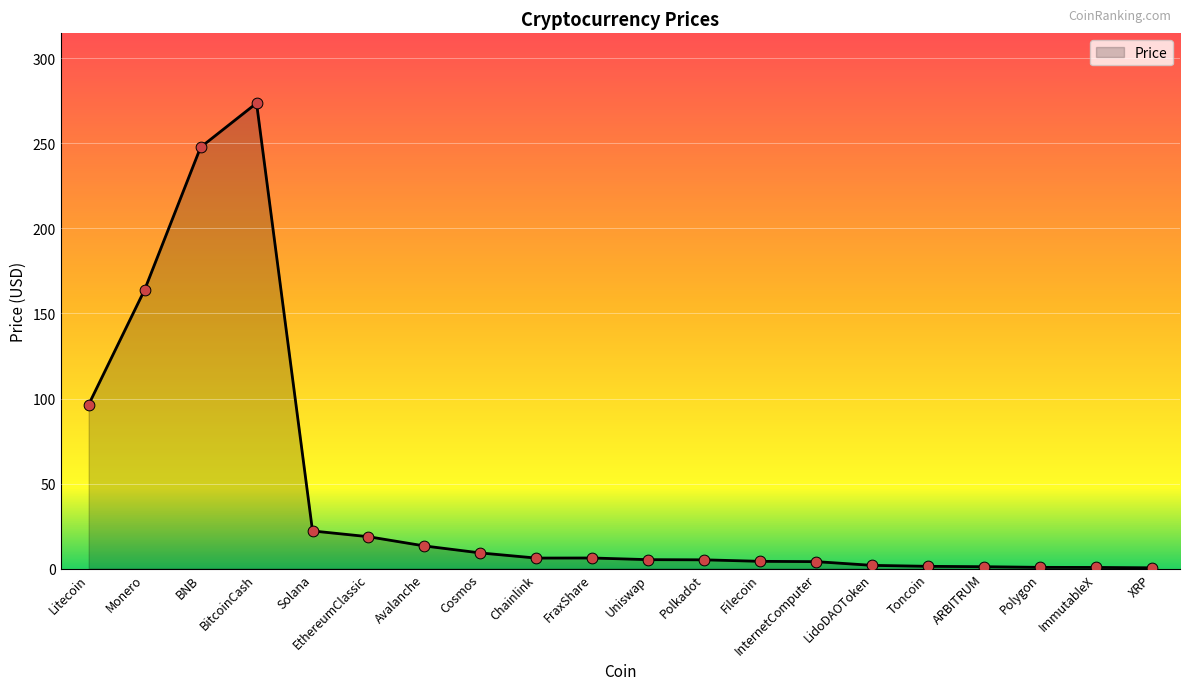

What is the change in value from Cosmos to Uniswap?

-4.0